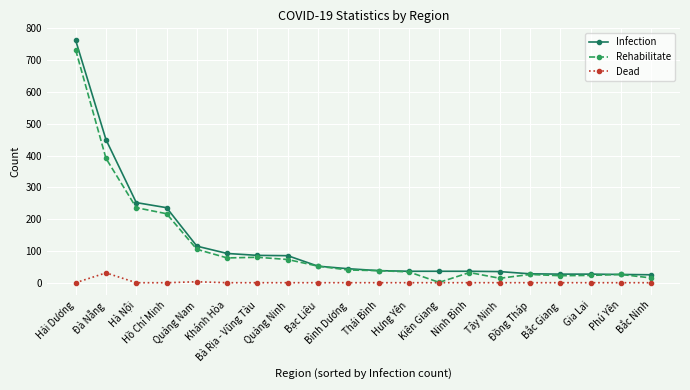

Which series has the widest spread of values?

Infection